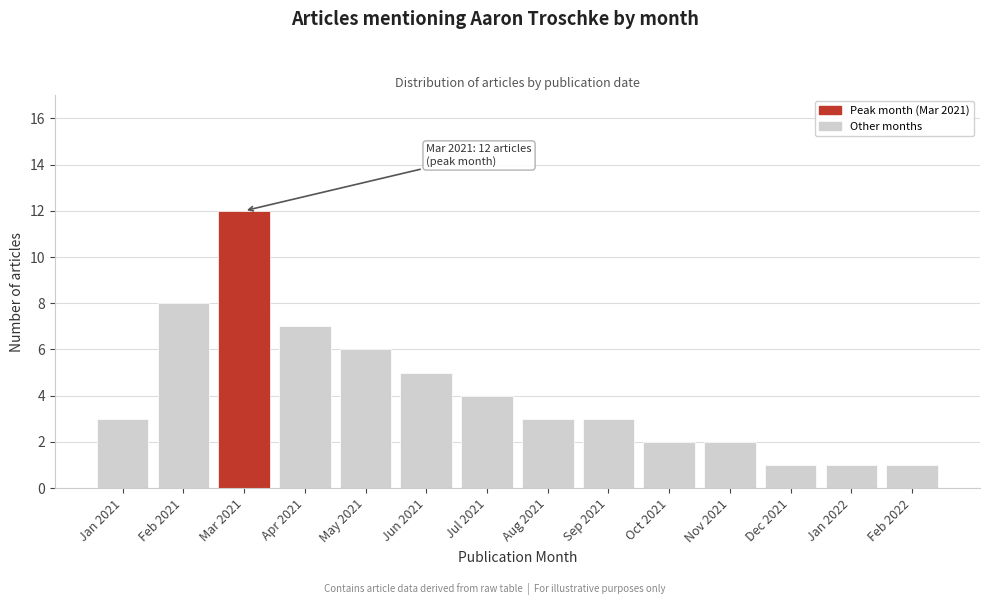

Reading left to right, transcribe all the data shown in this chart.

3	8	12	7	6	5	4	3	3	2	2	1	1	1